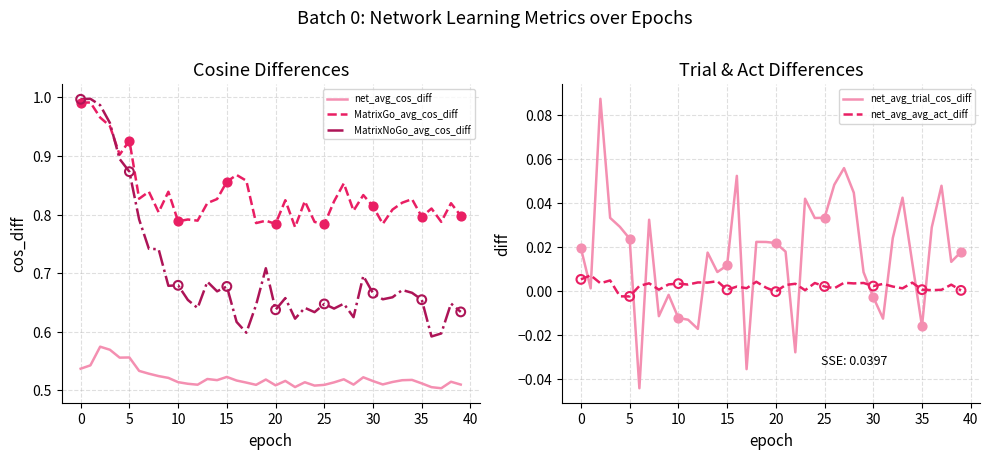

Which series reaches the maximum Y coordinate?

MatrixNoGo_avg_cos_diff